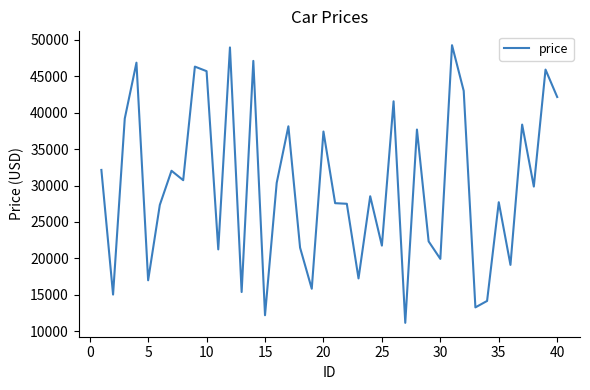

What is the difference between the second highest and second lowest values?

36761